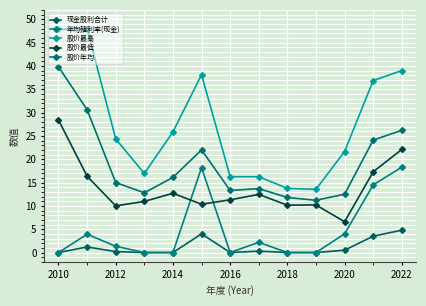

Count the number of categories in the chart.

13